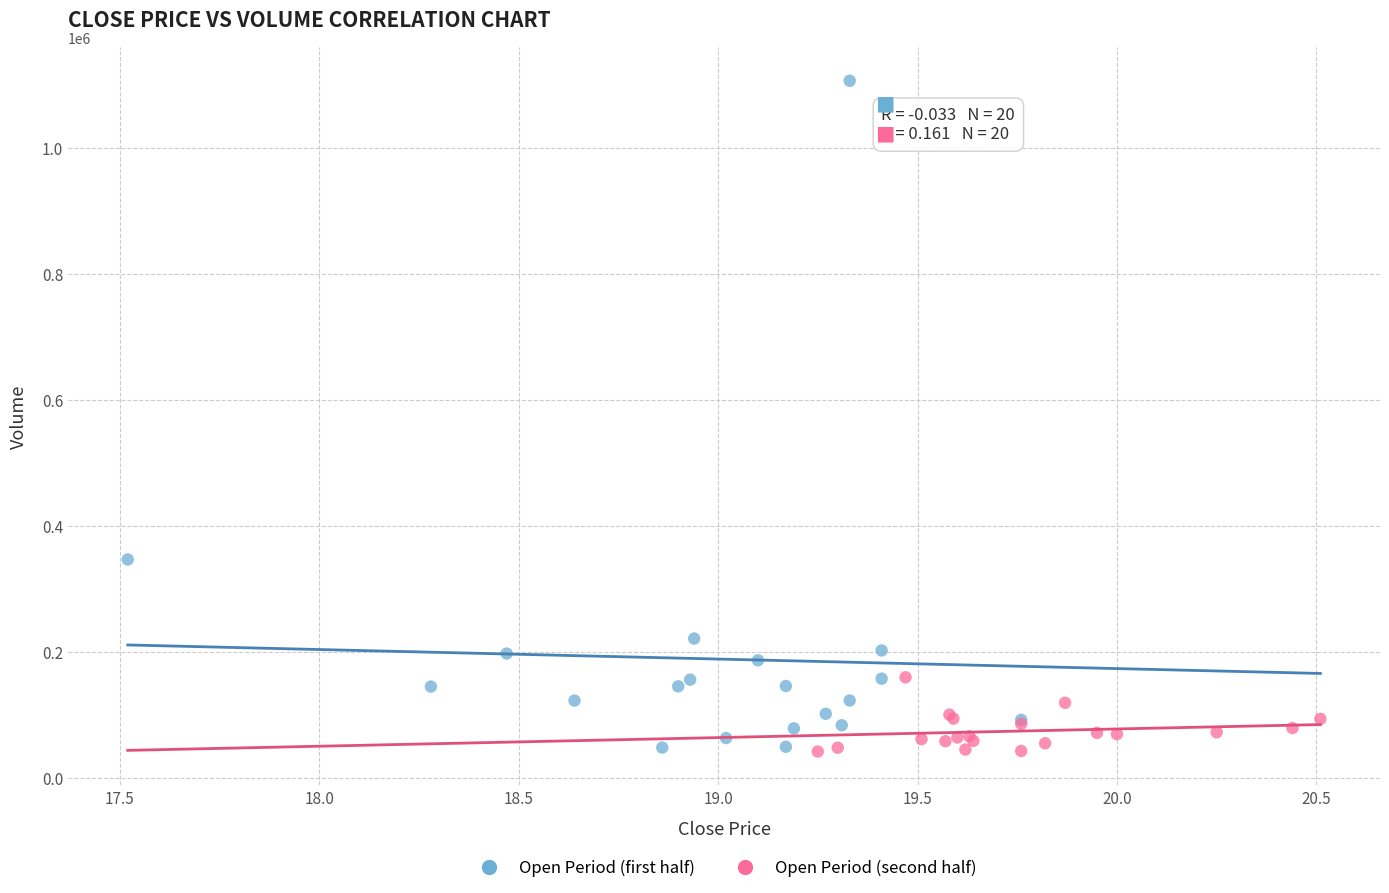

Which series reaches the maximum Y coordinate?

Open Period (first half)